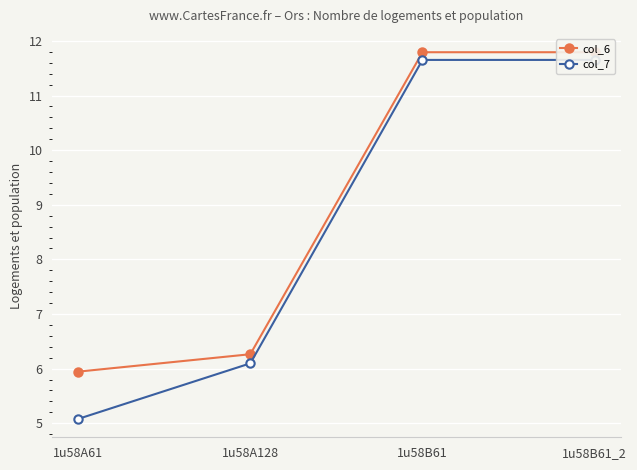

What is the greatest value displayed?

11.8